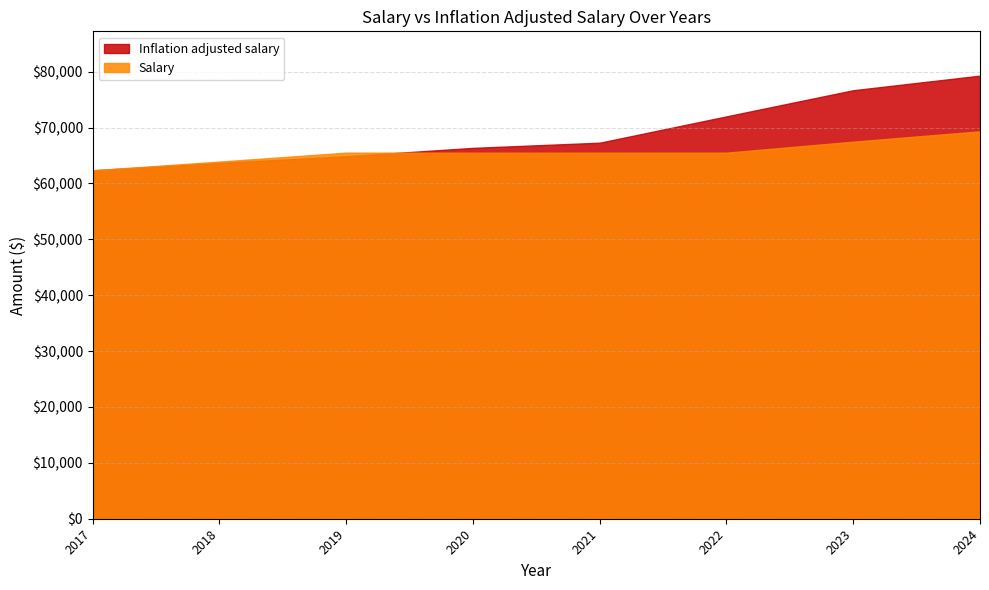

At which category is the sum across all series the highest?

2024